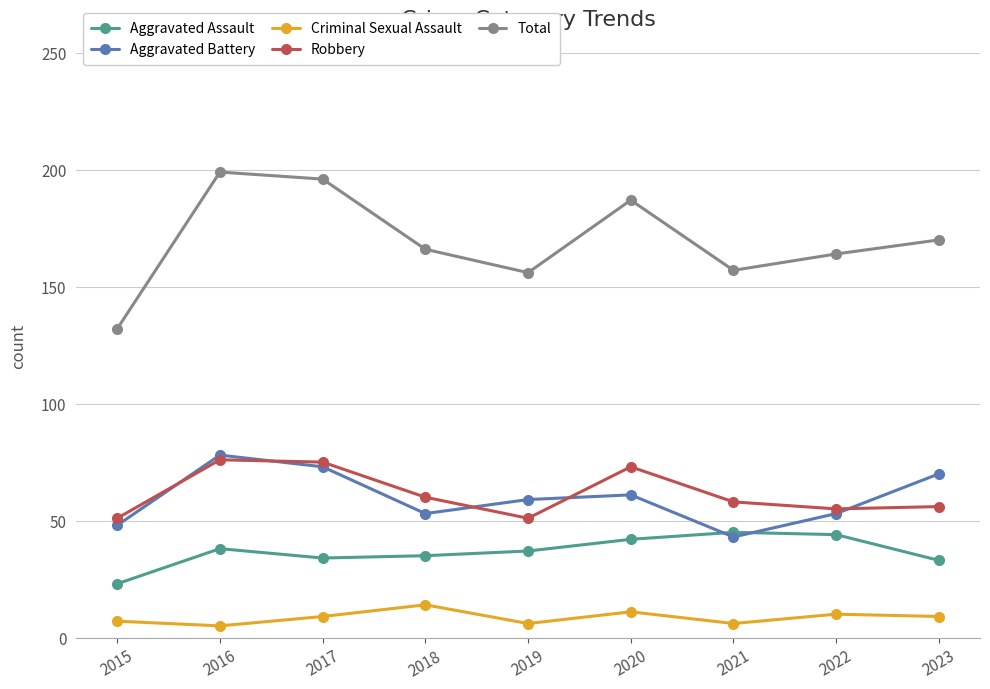

What is the difference between the maximum and minimum values in the Robbery series?

25